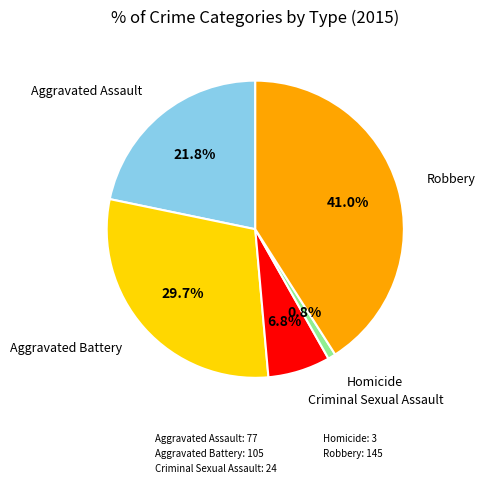

Does Criminal Sexual Assault account for over 50% of the chart?

No